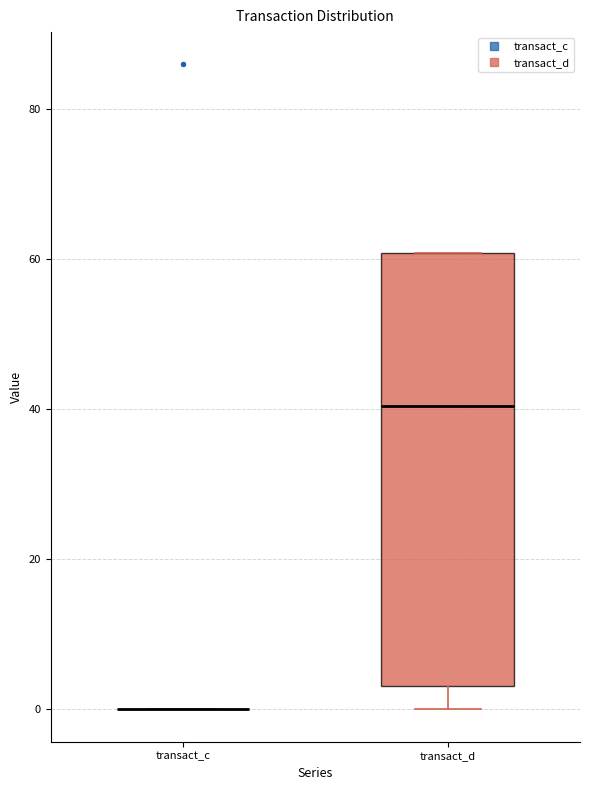

Which box is the tallest, from its lower edge to its upper edge?

transact_d